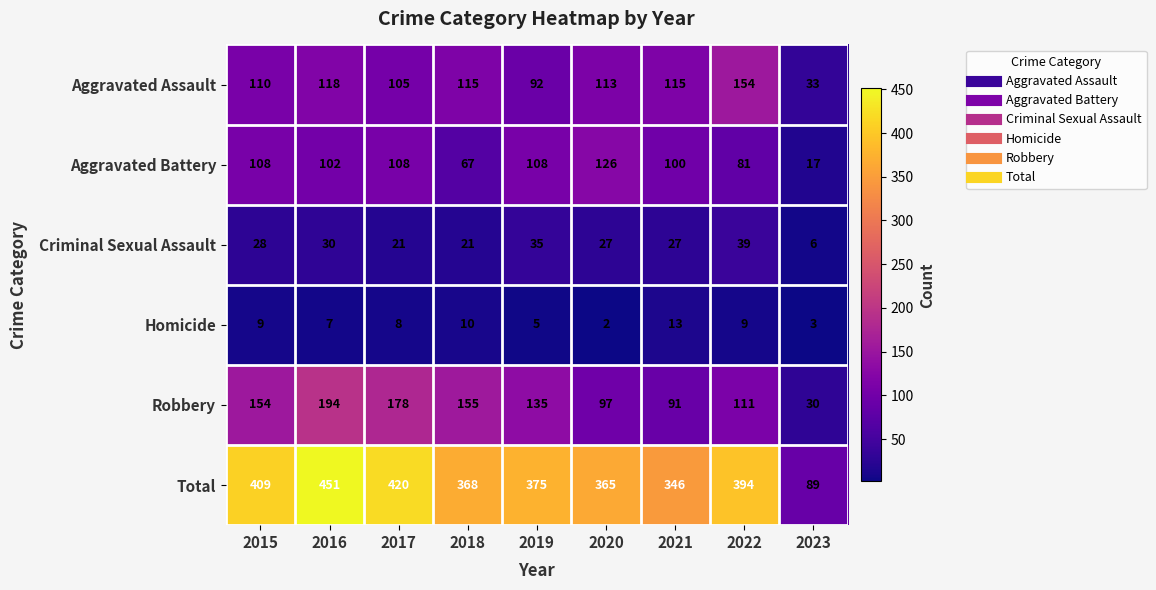

List the series in order of their peak value, lowest first.

Homicide, Criminal Sexual Assault, Aggravated Battery, Aggravated Assault, Robbery, Total